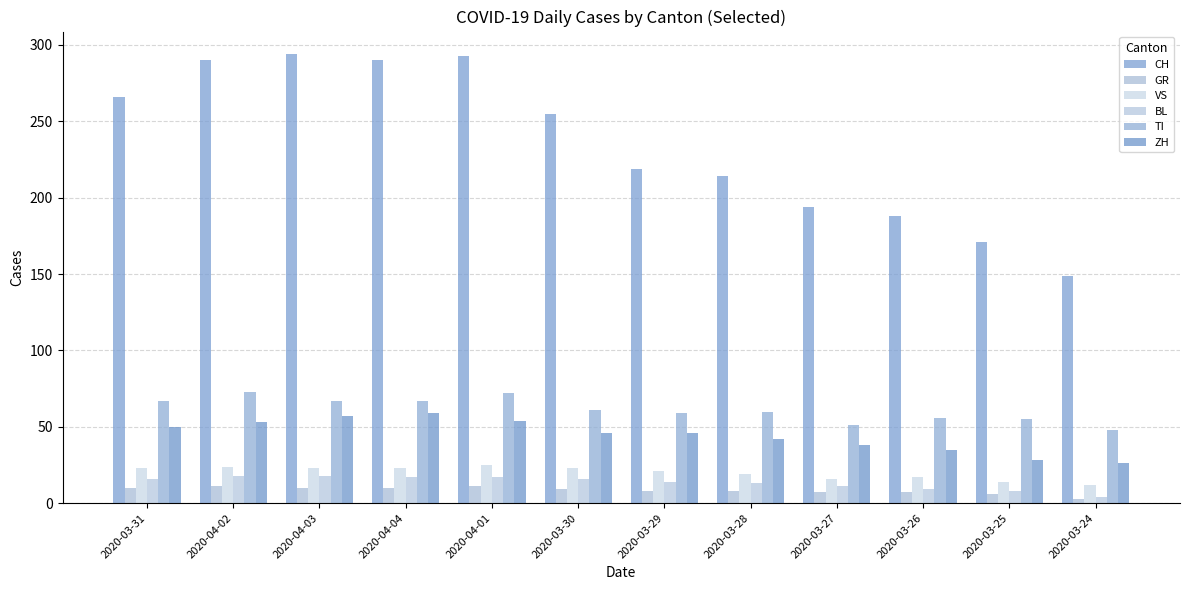

Count the number of data series in this chart.

6